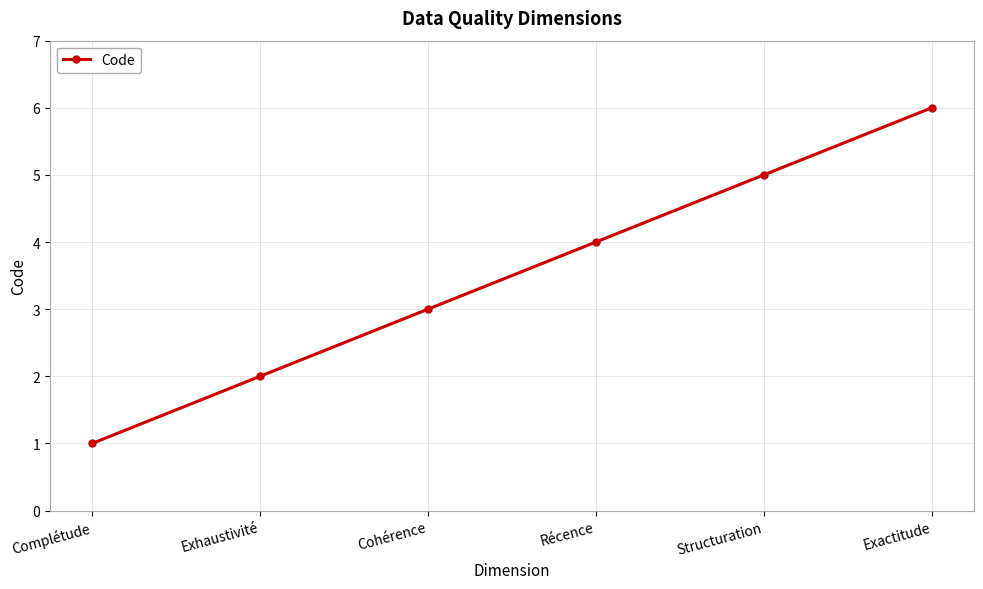

How many categories are shown in the chart?

6